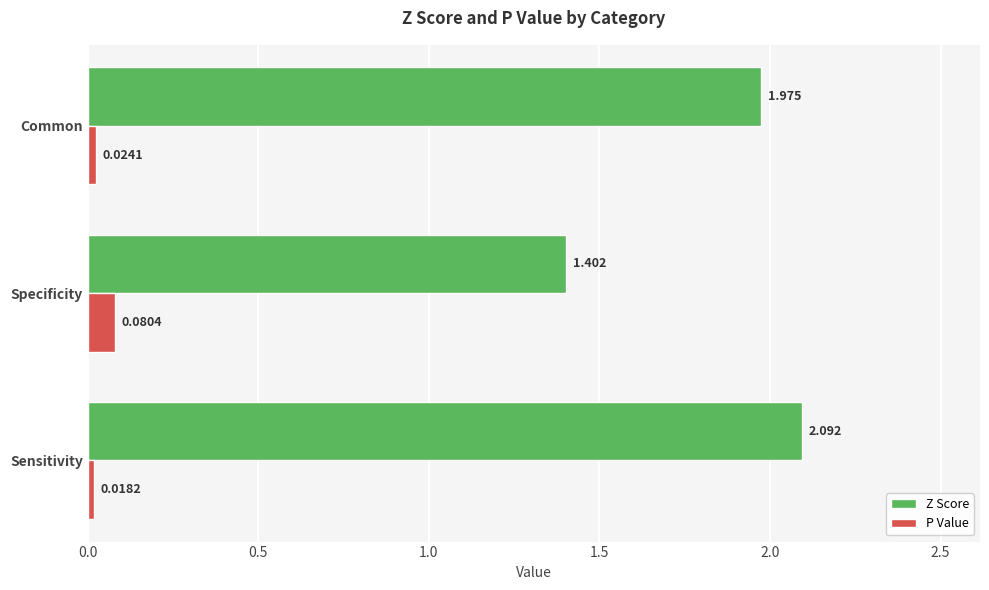

What is the highest value of the Z Score series?

2.1